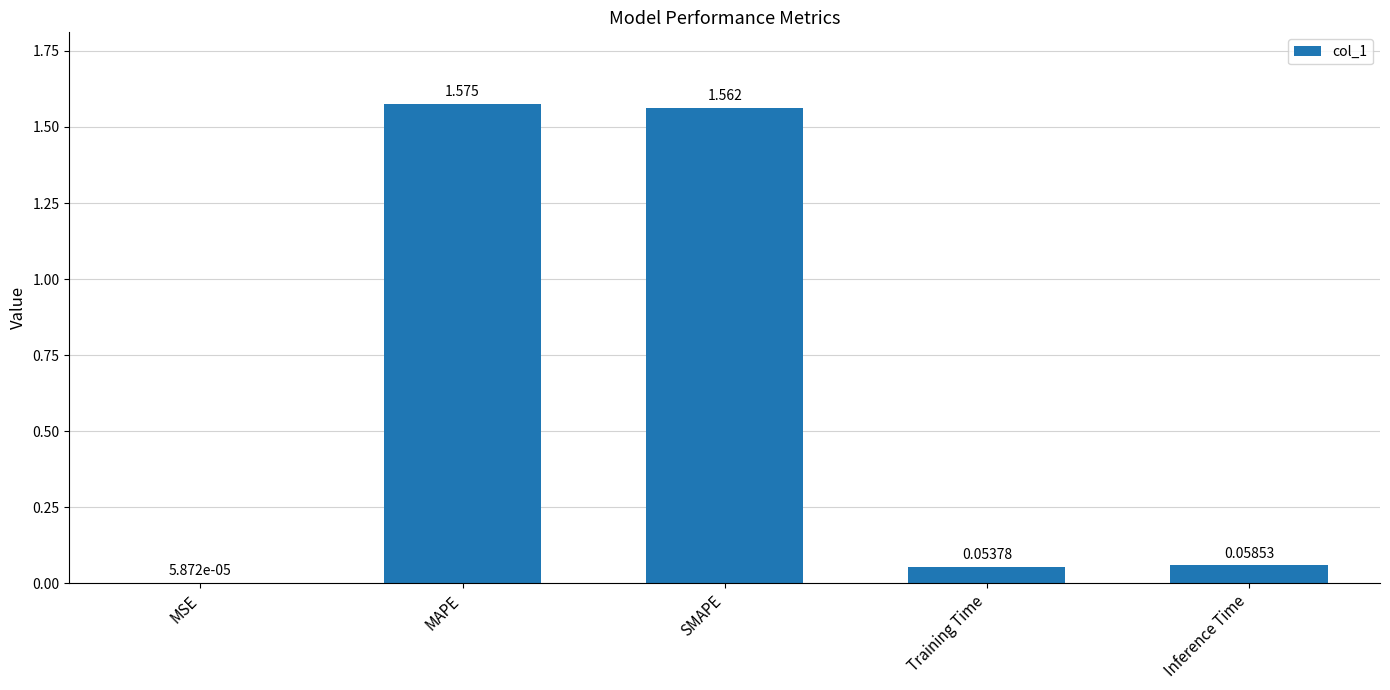

Between Inference Time and MSE, which is larger?

Inference Time